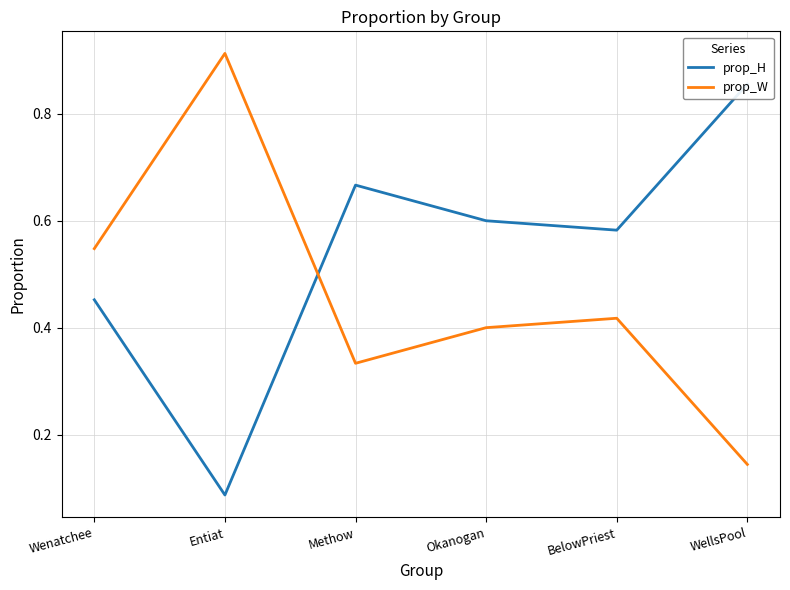

What is the greatest value displayed?

0.9